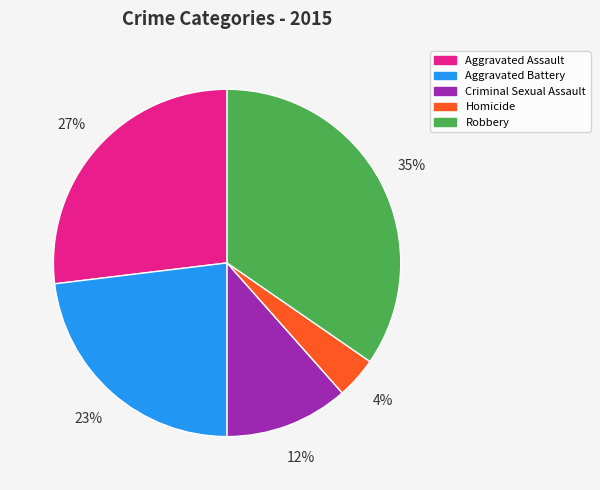

Which slice is the largest?

Robbery